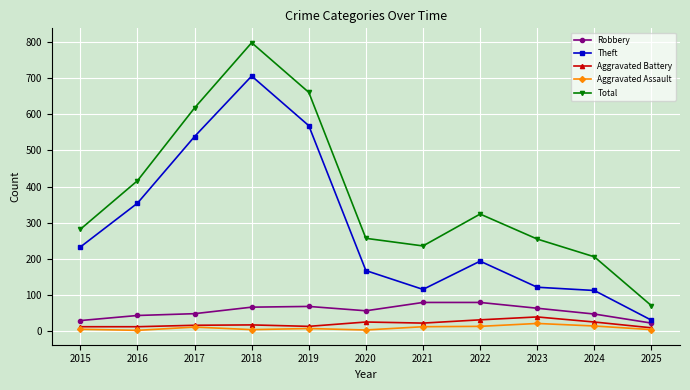

At how many categories does at least one series exceed 752?

1